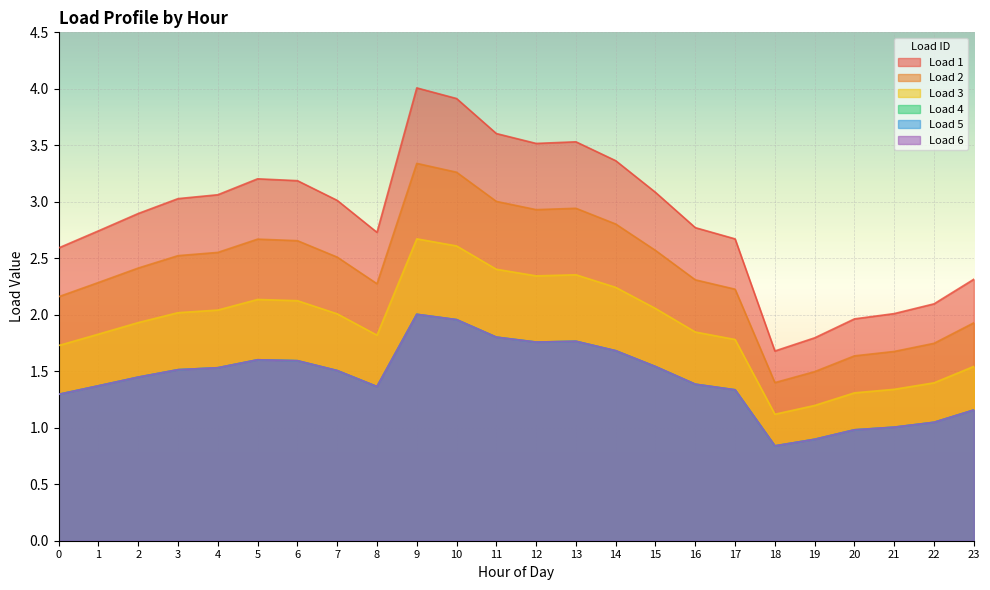

What is the value of the Load 5 point at the 22nd from the left?

1.0